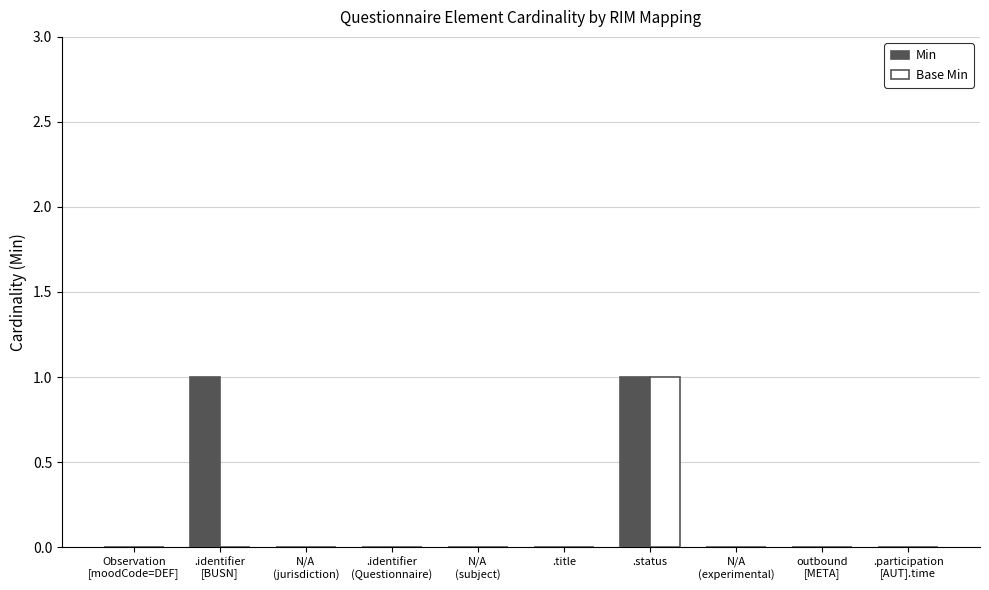

At which label does Base Min reach its peak?

.status